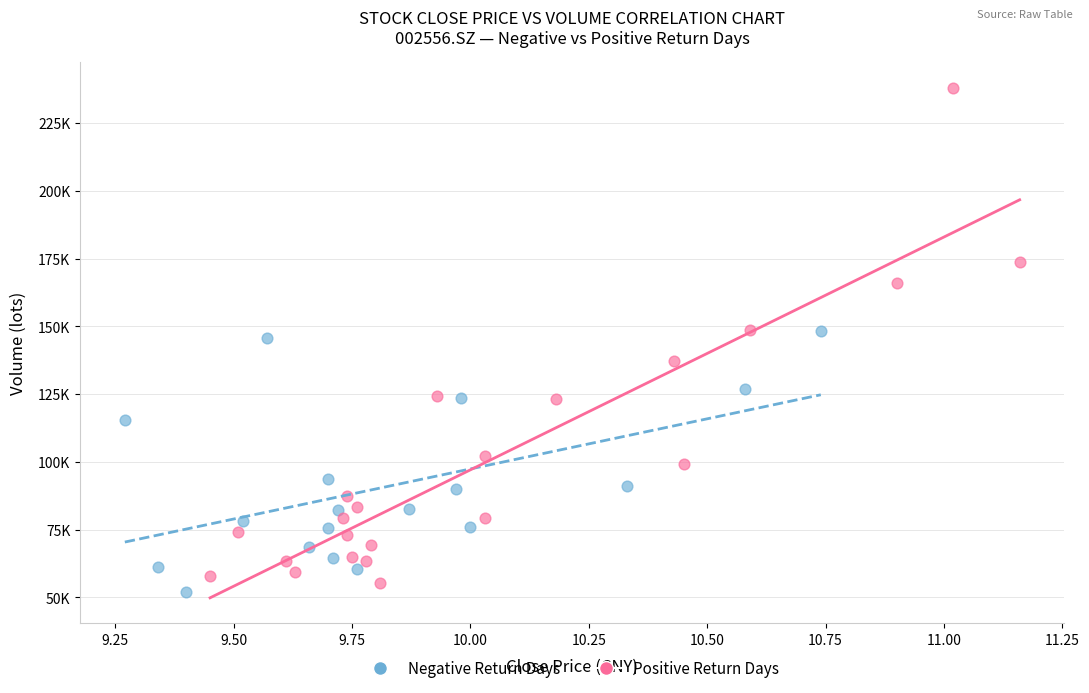

Which series has the widest spread of Y values?

Positive Return Days